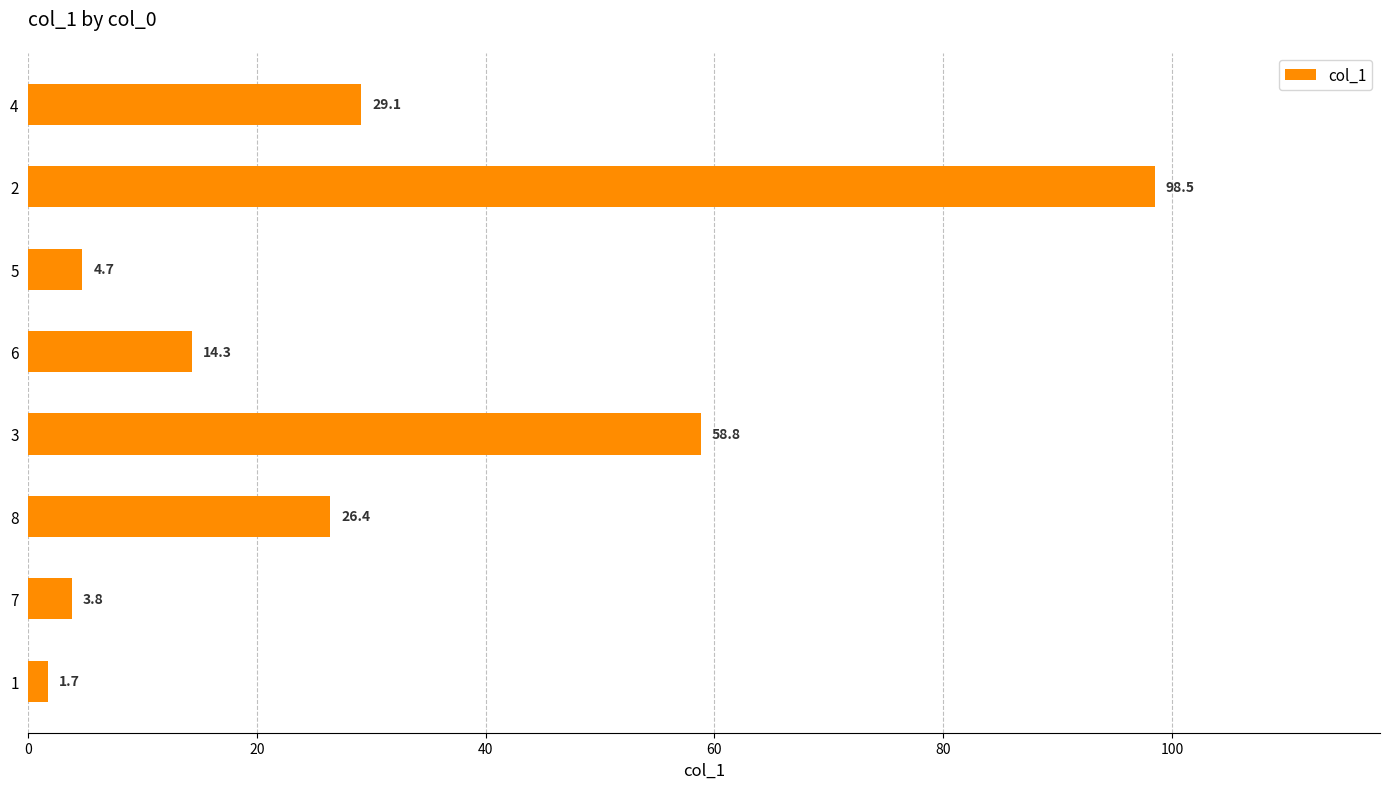

The value at 4 is 39.2. True or false?

False